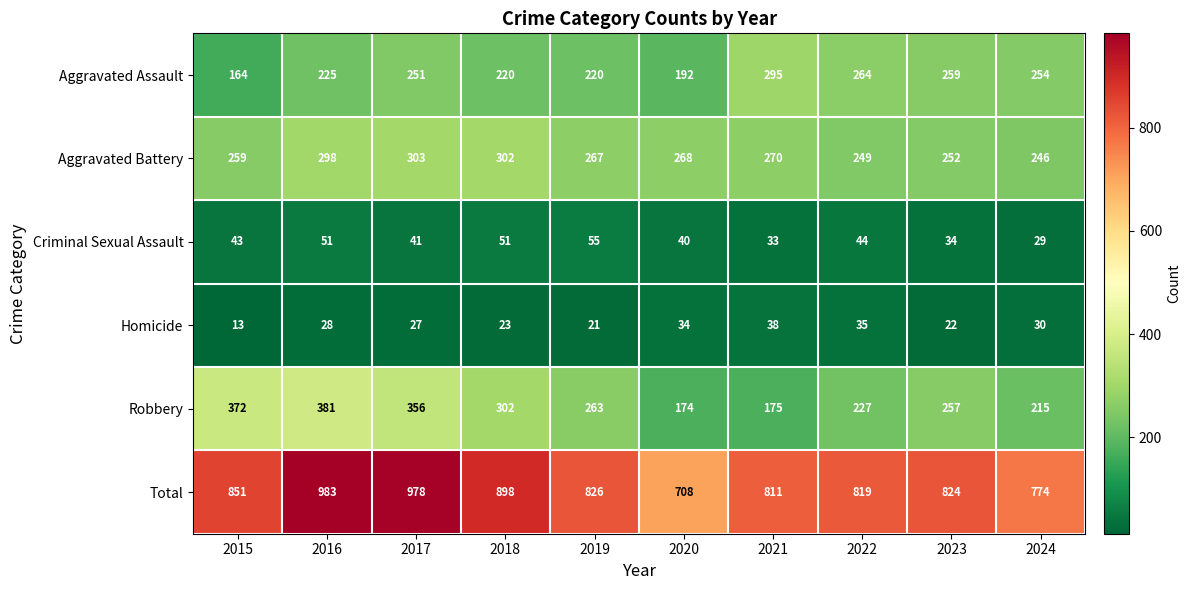

What is the difference between the maximum and second lowest values in the Robbery series?

206